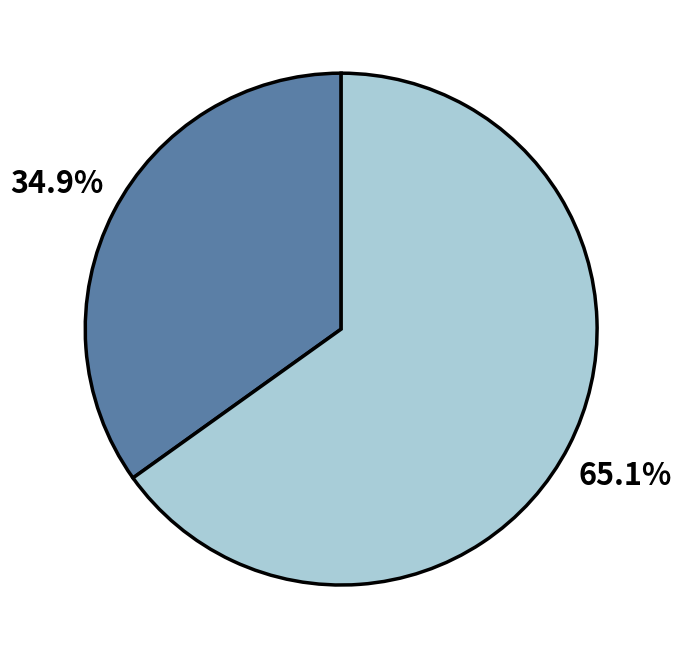

Does any single category account for the majority?

Yes